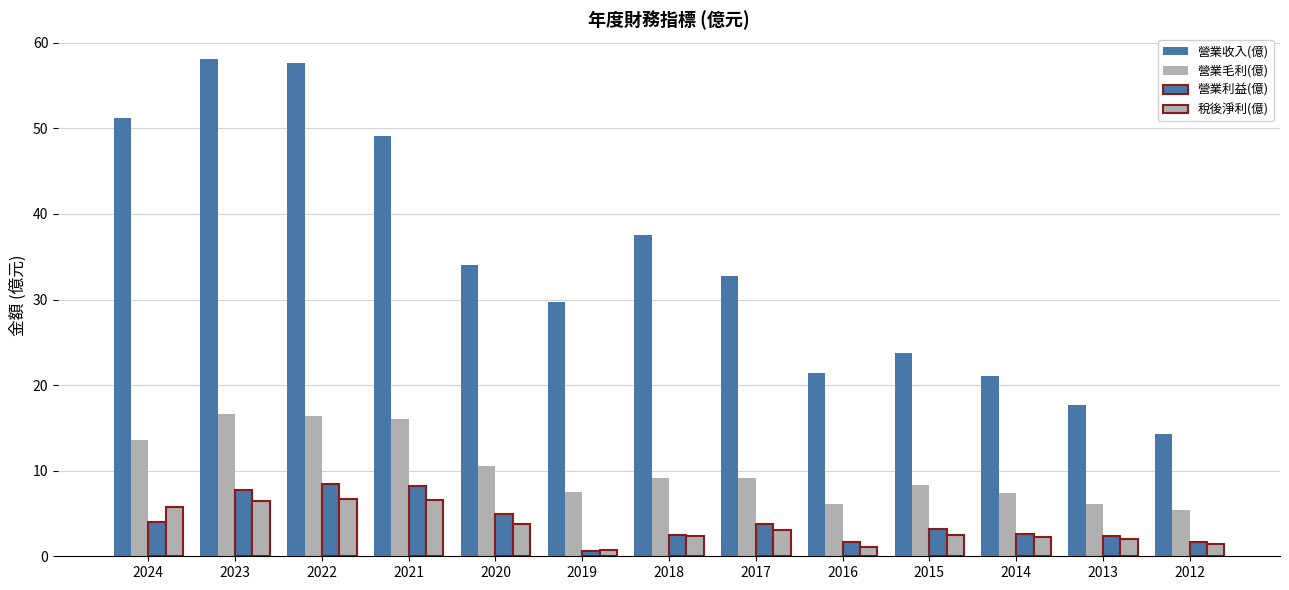

Are the bars grouped side by side (vs. stacked)?

Yes